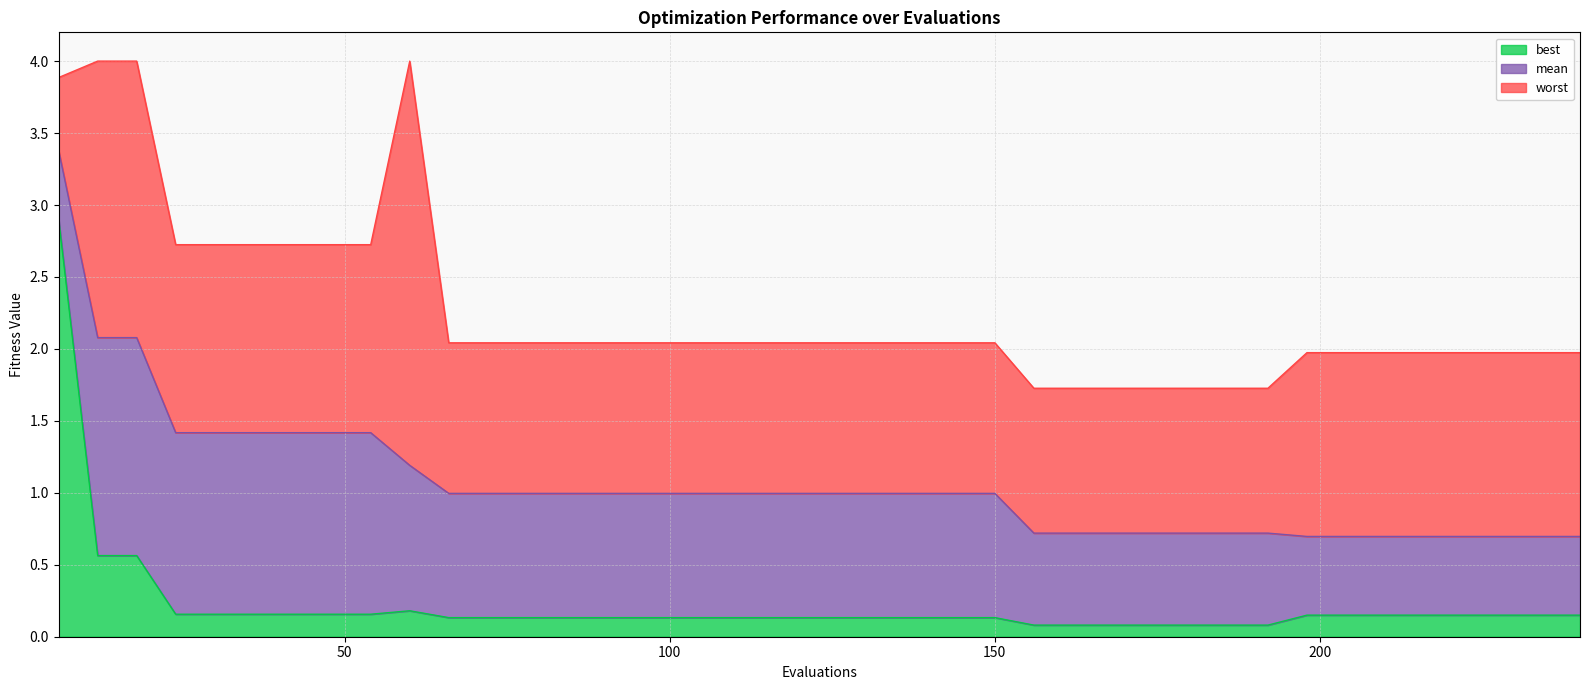

True or false: worst has more than 2 interior local peaks.

False